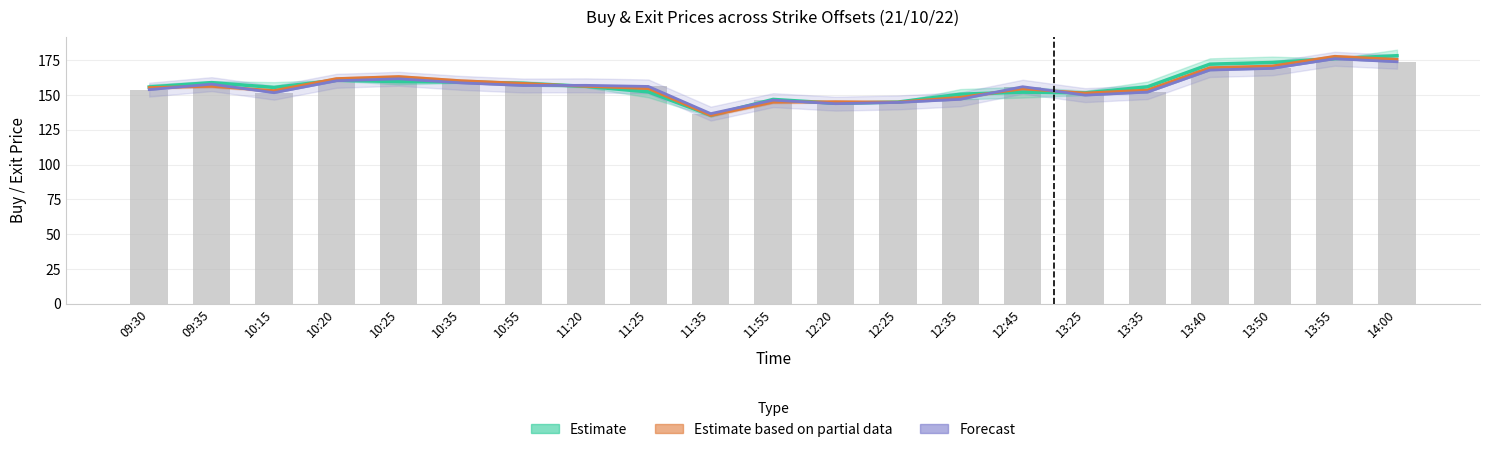

What is the label of the 4th bar from the right?

13:40